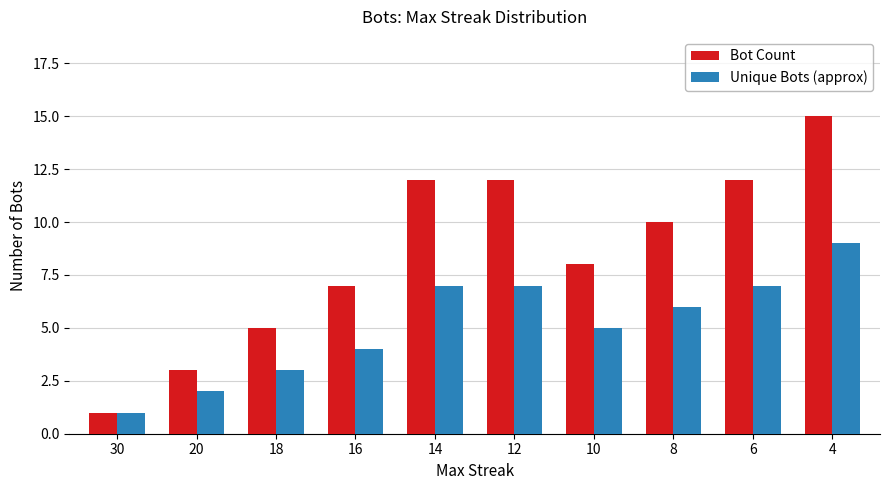

The Bot Count series shows 18 at 6. True or false?

False